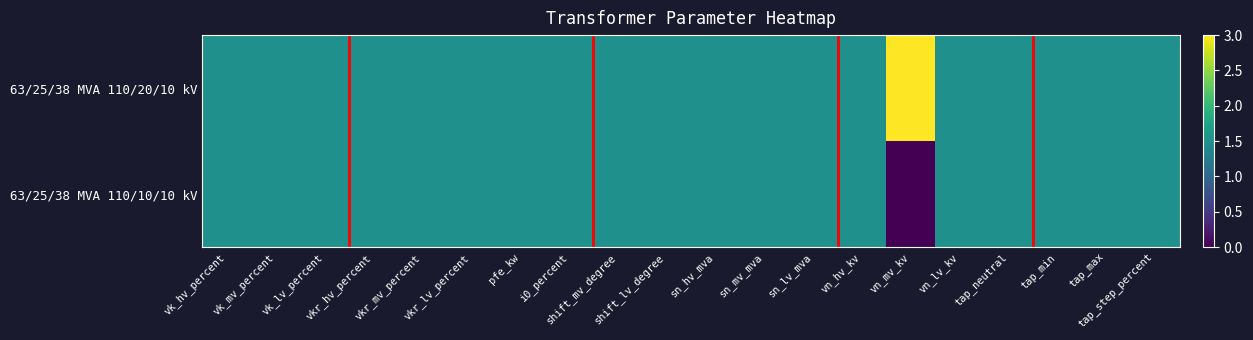

Reading left to right, transcribe all the data shown in this chart.

63/25/38 MVA 110/20/10 kV: vk_hv_percent=1.5	vk_mv_percent=1.5	vk_lv_percent=1.5	vkr_hv_percent=1.5	vkr_mv_percent=1.5	vkr_lv_percent=1.5	pfe_kw=1.5	i0_percent=1.5	shift_mv_degree=1.5	shift_lv_degree=1.5	sn_hv_mva=1.5	sn_mv_mva=1.5	sn_lv_mva=1.5	vn_hv_kv=1.5	vn_mv_kv=3.0	vn_lv_kv=1.5	tap_neutral=1.5	tap_min=1.5	tap_max=1.5	tap_step_percent=1.5
63/25/38 MVA 110/10/10 kV: vk_hv_percent=1.5	vk_mv_percent=1.5	vk_lv_percent=1.5	vkr_hv_percent=1.5	vkr_mv_percent=1.5	vkr_lv_percent=1.5	pfe_kw=1.5	i0_percent=1.5	shift_mv_degree=1.5	shift_lv_degree=1.5	sn_hv_mva=1.5	sn_mv_mva=1.5	sn_lv_mva=1.5	vn_hv_kv=1.5	vn_mv_kv=0.0	vn_lv_kv=1.5	tap_neutral=1.5	tap_min=1.5	tap_max=1.5	tap_step_percent=1.5